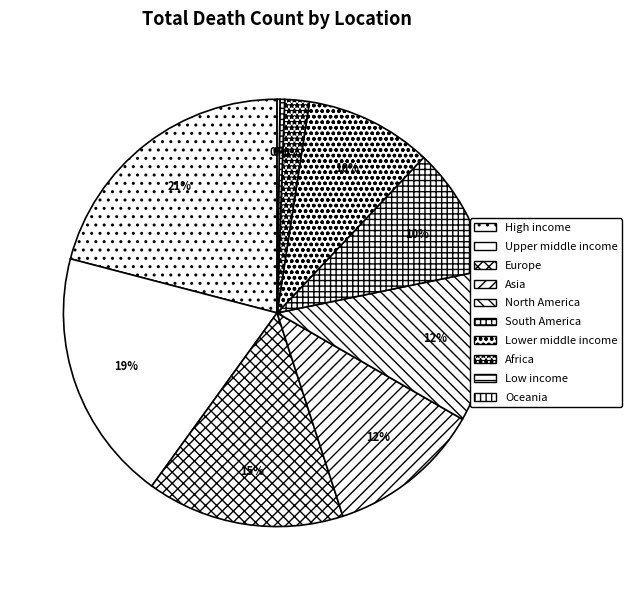

Count the number of slices in the pie.

10